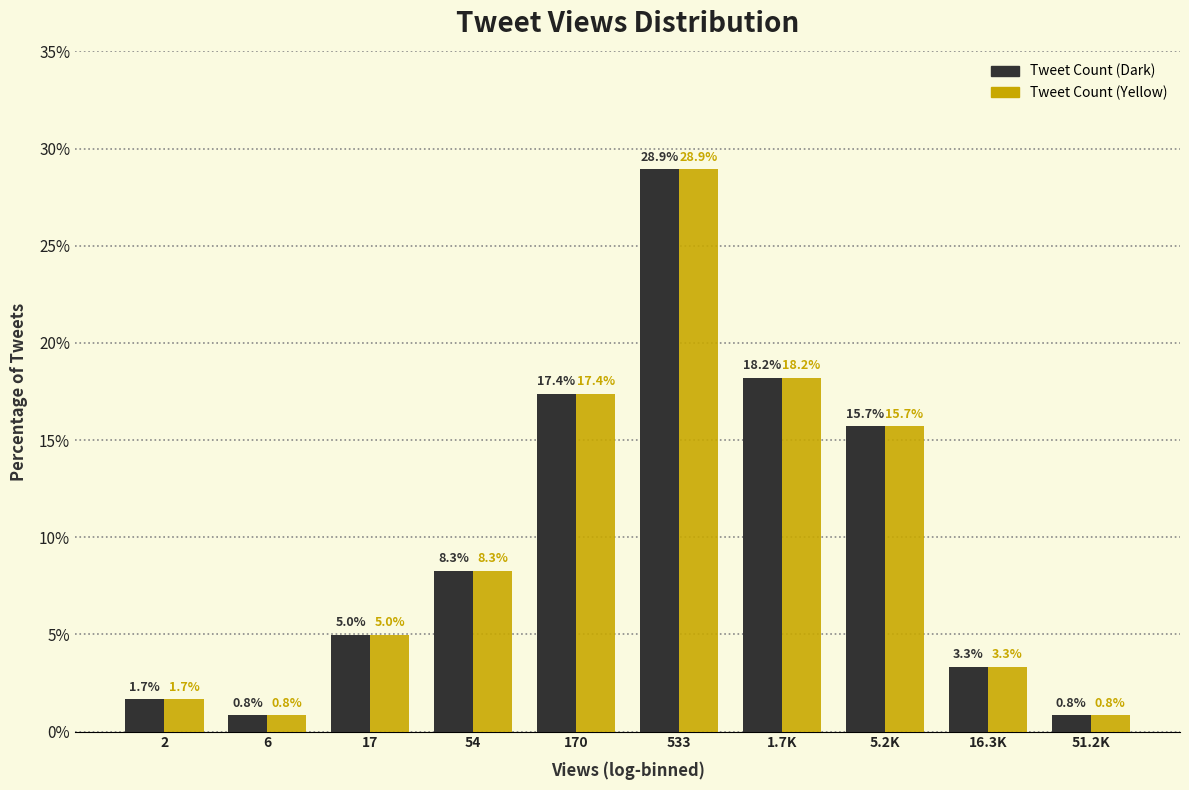

Reading left to right, what are all the values shown in this chart?

Tweet Count: 1.7	0.8	5.0	8.3	17.4	28.9	18.2	15.7	3.3	0.8
Percentage: 1.7	0.8	5.0	8.3	17.4	28.9	18.2	15.7	3.3	0.8